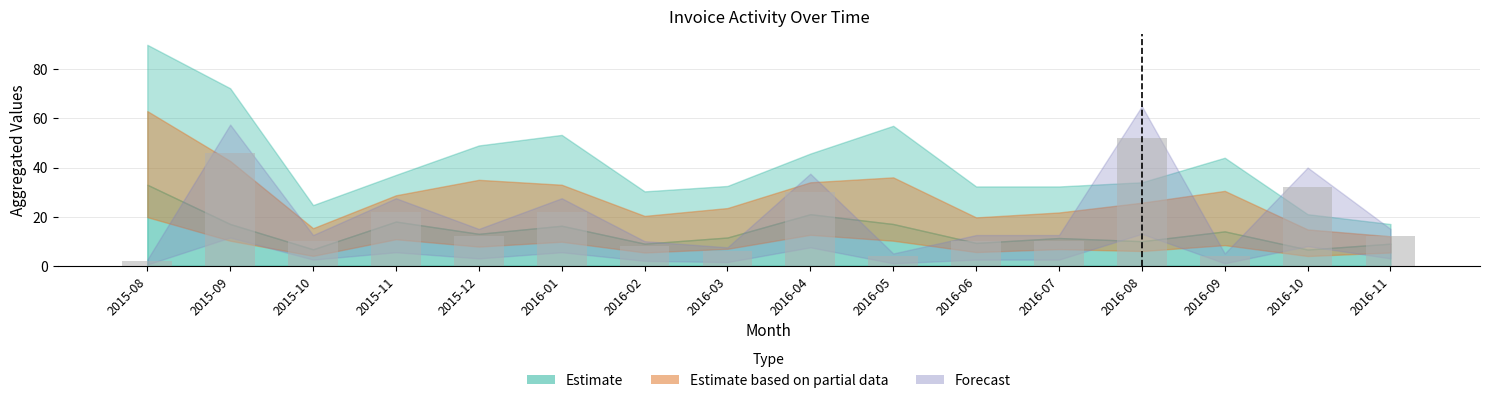

Between 2016-05 and 2015-11, which is larger?

2015-11